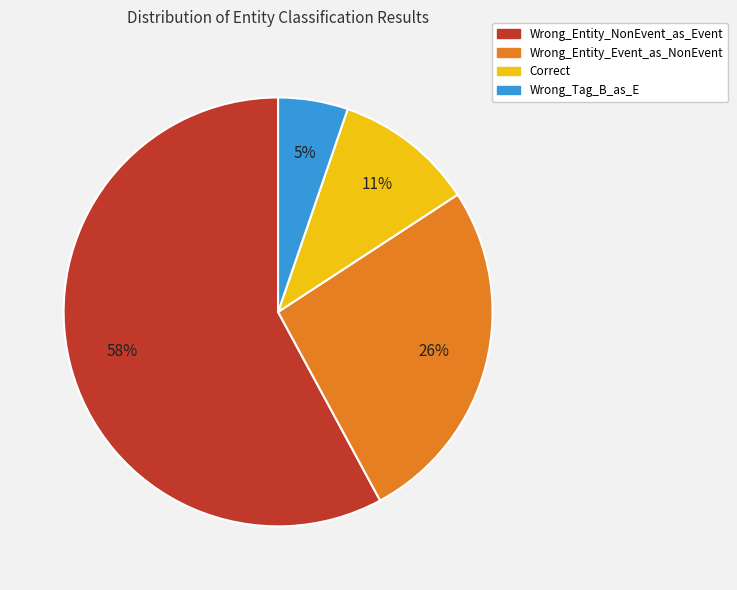

Count the number of slices in the pie.

4